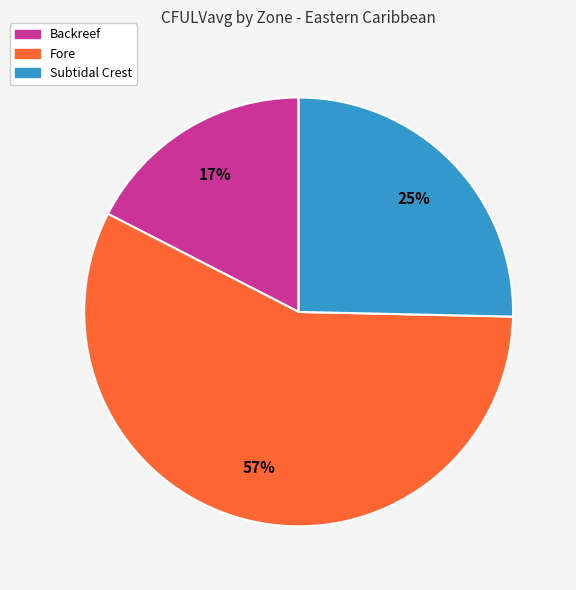

To the nearest percent, what is the difference between the largest and smallest slice percentages?

40%